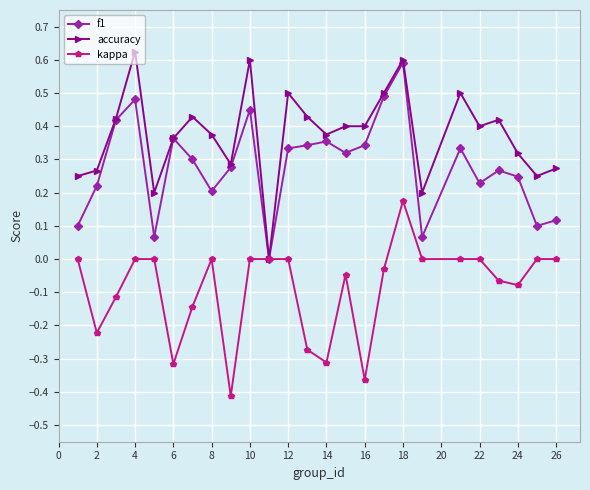

Which series has the largest total across all categories?

accuracy